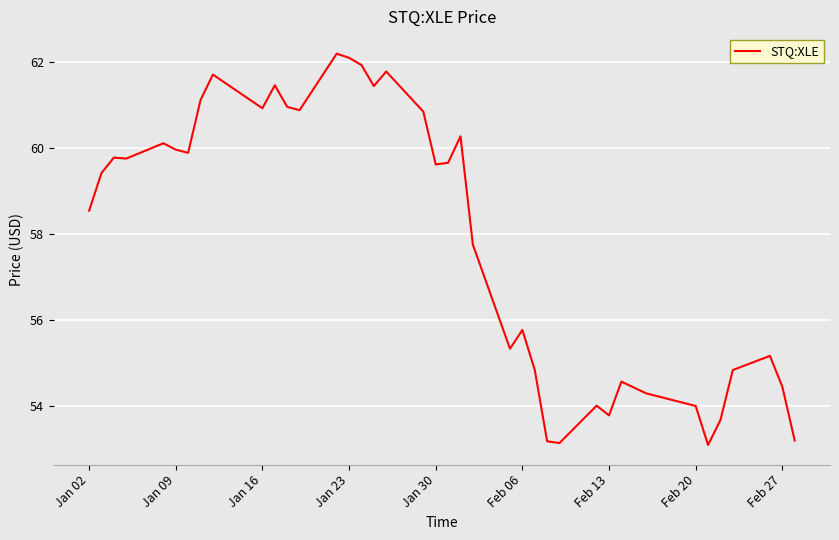

What is the minimum value shown in the chart?

53.1